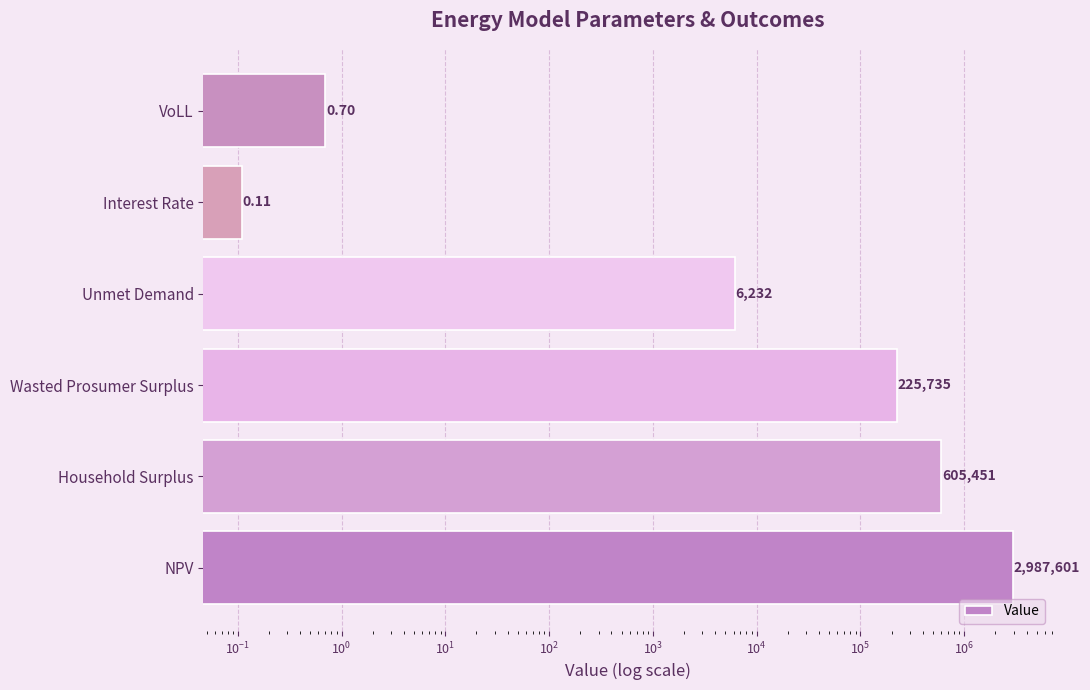

Reading right to left, extract all data points from this chart.

0.7	0.1	6231.9	225735.3	605450.8	2987600.7